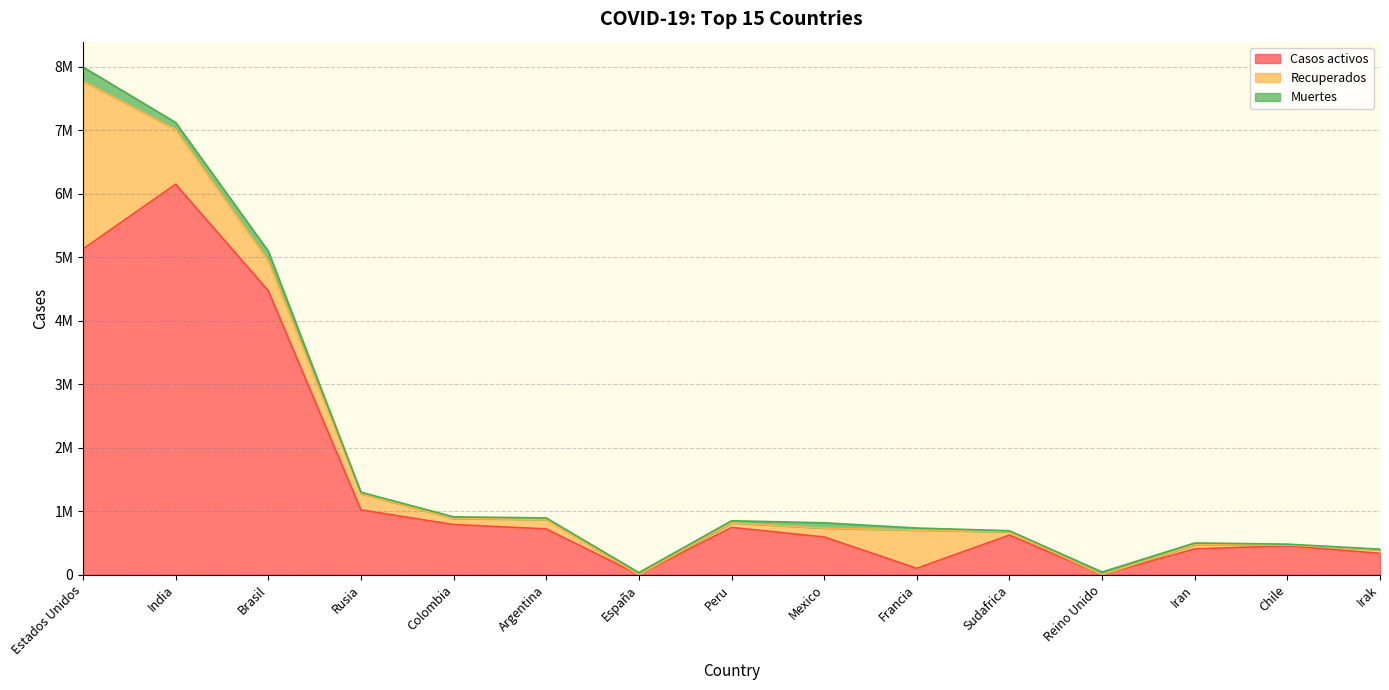

Between Estados Unidos and Brasil, which is larger?

Estados Unidos